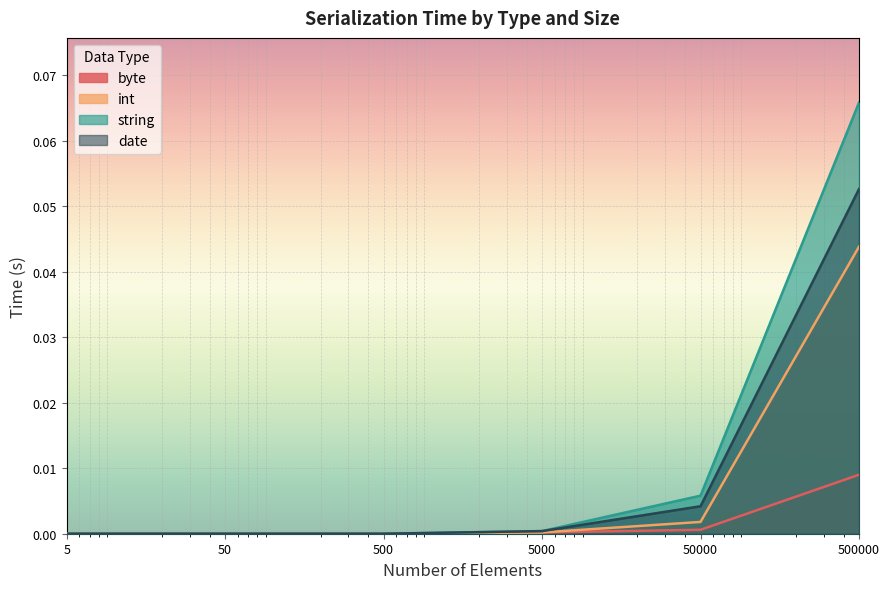

Rank the series by their average value, from lowest to highest.

byte, int, date, string